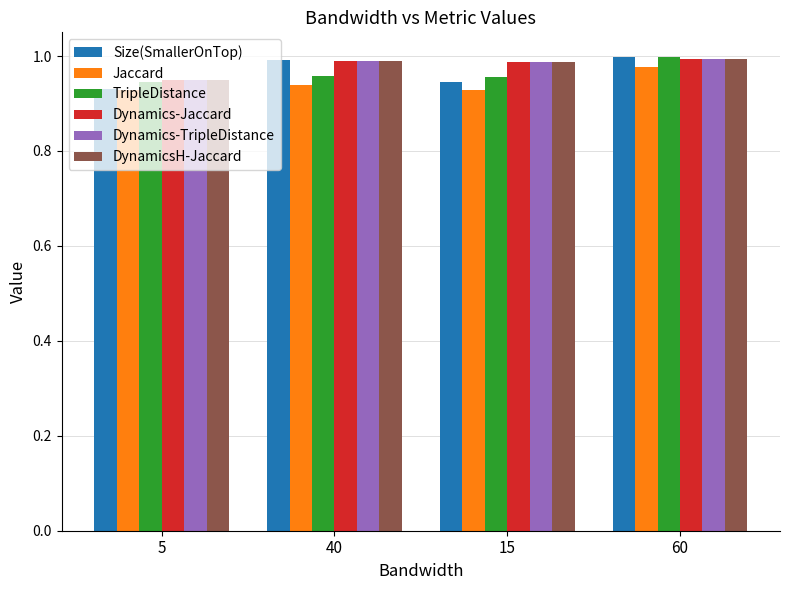

At which label does Dynamics-Jaccard reach its minimum?

5